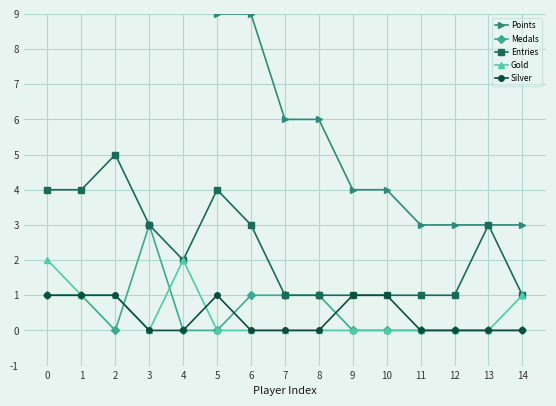

True or false: Medals and Gold cross at least once.

True